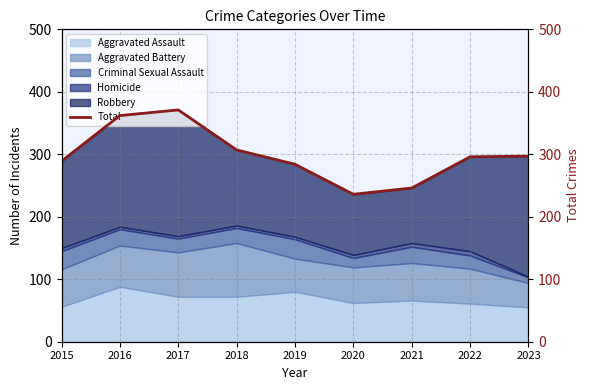

Where is the data nearest to the value 303?

2018